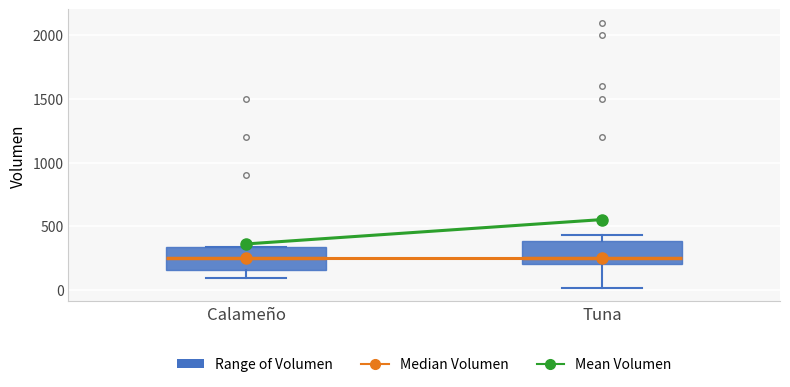

Reading left to right, transcribe this box plot: for each box, give where its median line is, the range the box spans, and where its two whiskers end, as read against the y-axis. The values are not printed on the chart, so give them approximately, as read against the axis.

Calameño: median 250, box 150 to 350, whiskers 100 to 350
Tuna: median 250, box 200 to 400, whiskers 0 to 450